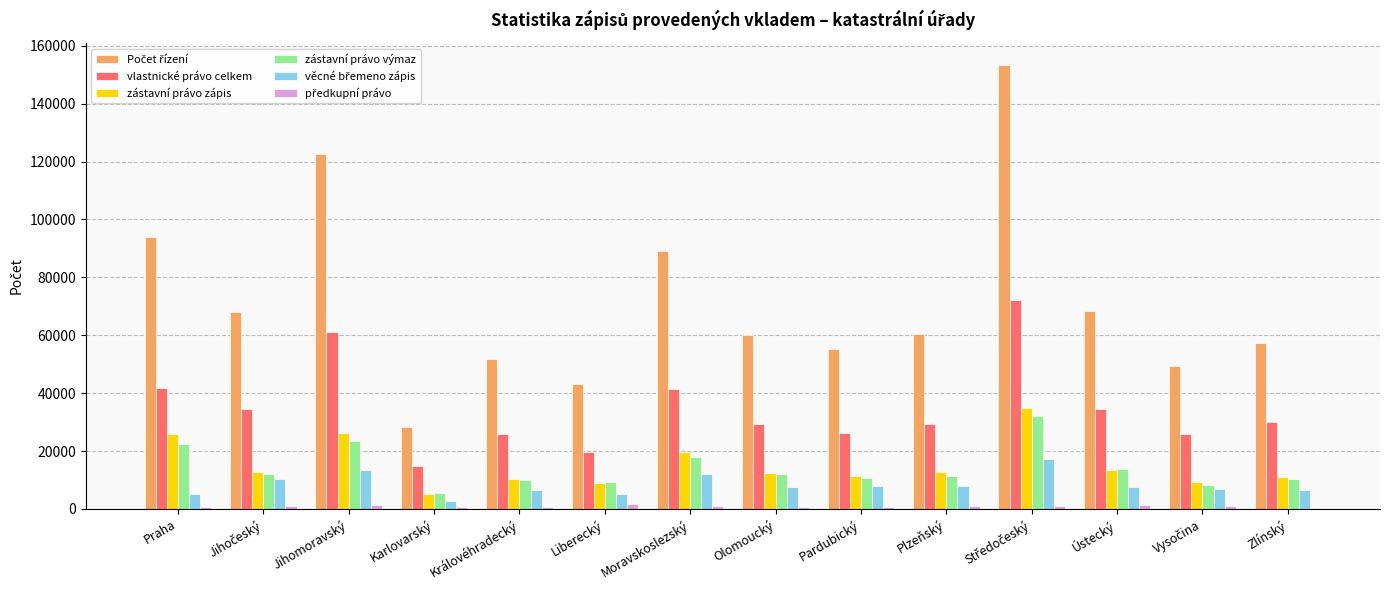

How many categories are shown in the chart?

14